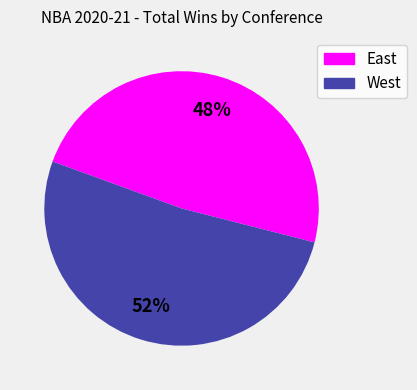

To the nearest percent, what is the average slice percentage?

50%